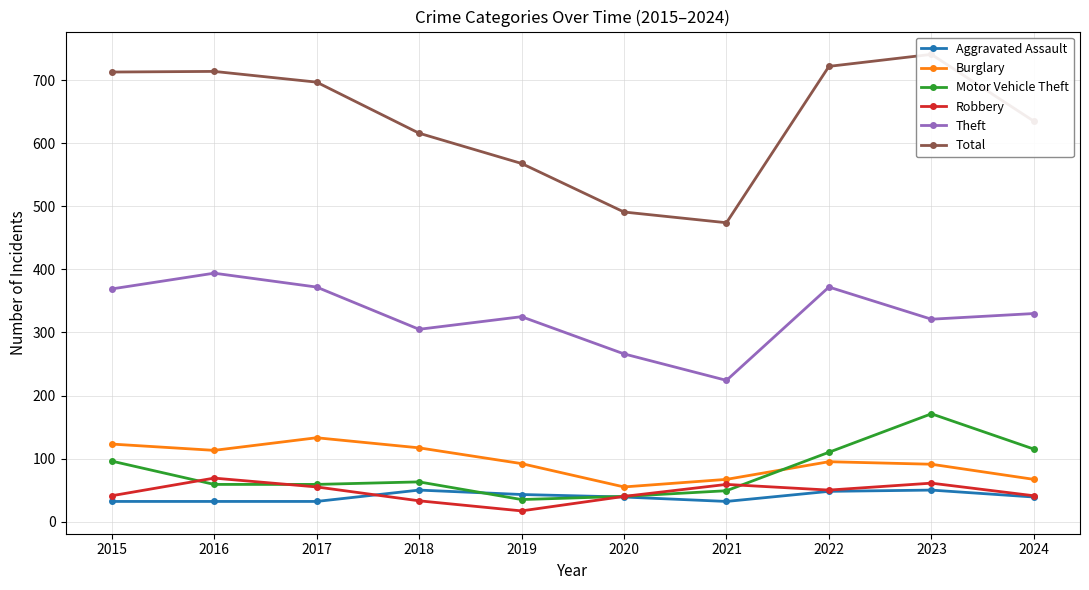

How many intersections are there between Aggravated Assault and Motor Vehicle Theft?

2